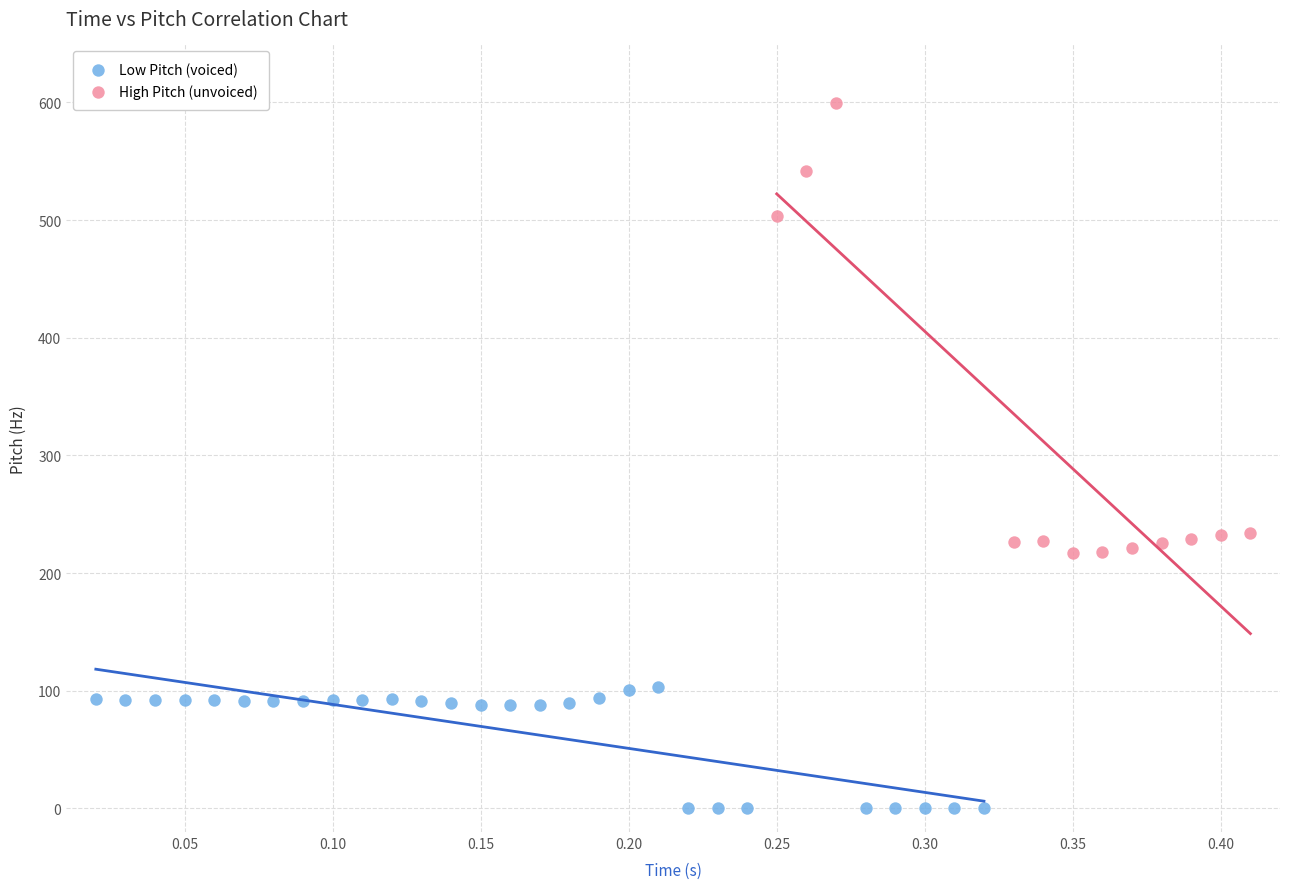

Which series has the widest spread of Y values?

High Pitch (unvoiced)